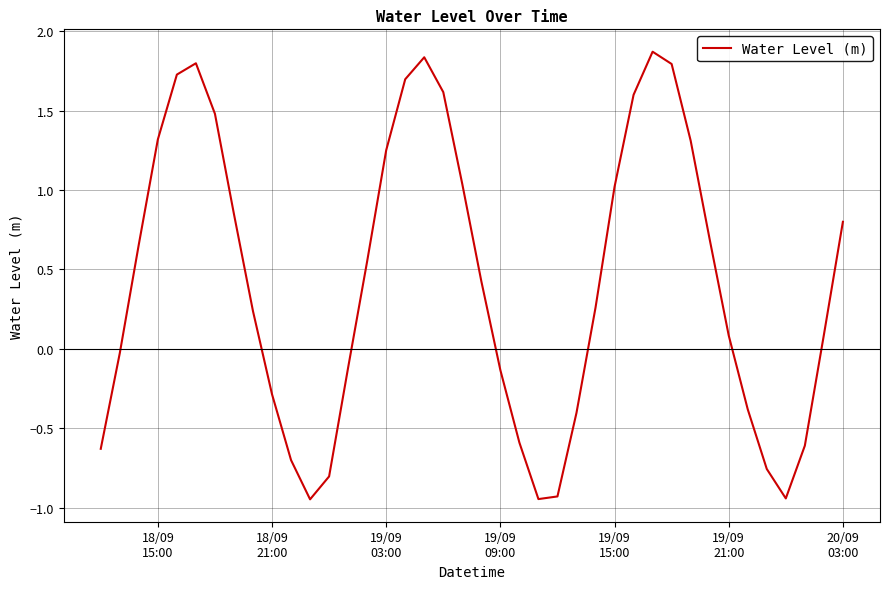

Does the chart display data point markers on the line(s)?

No